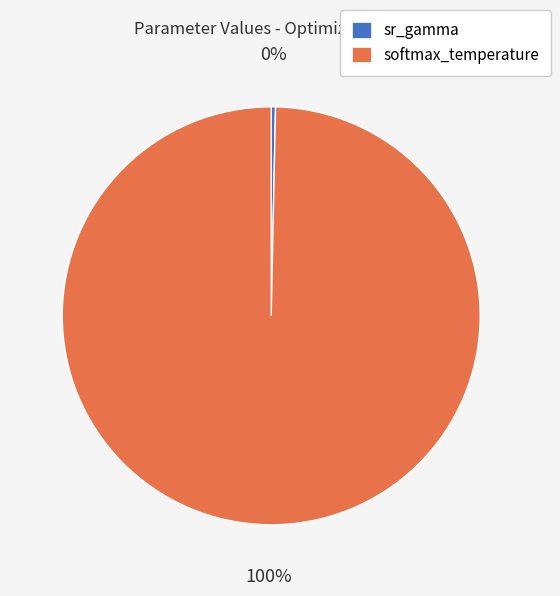

Is there any slice that represents more than half of the pie?

Yes